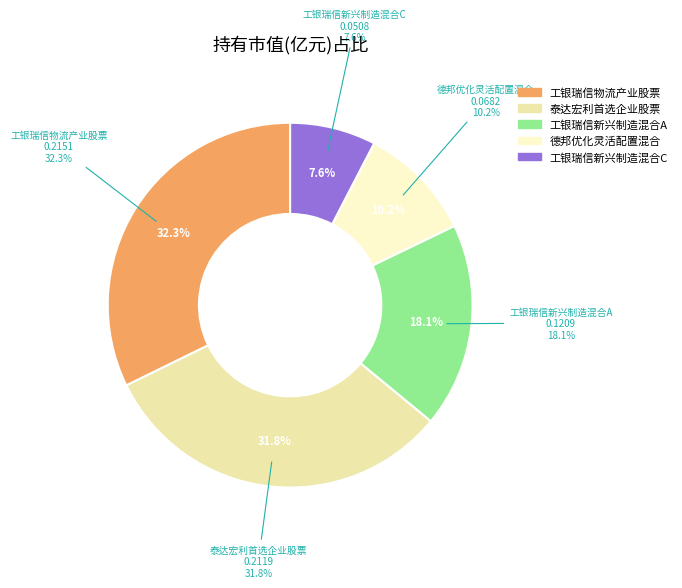

To the nearest percent, what is the difference between the 工银瑞信新兴制造混合A and 德邦优化灵活配置混合 slice percentages?

8%